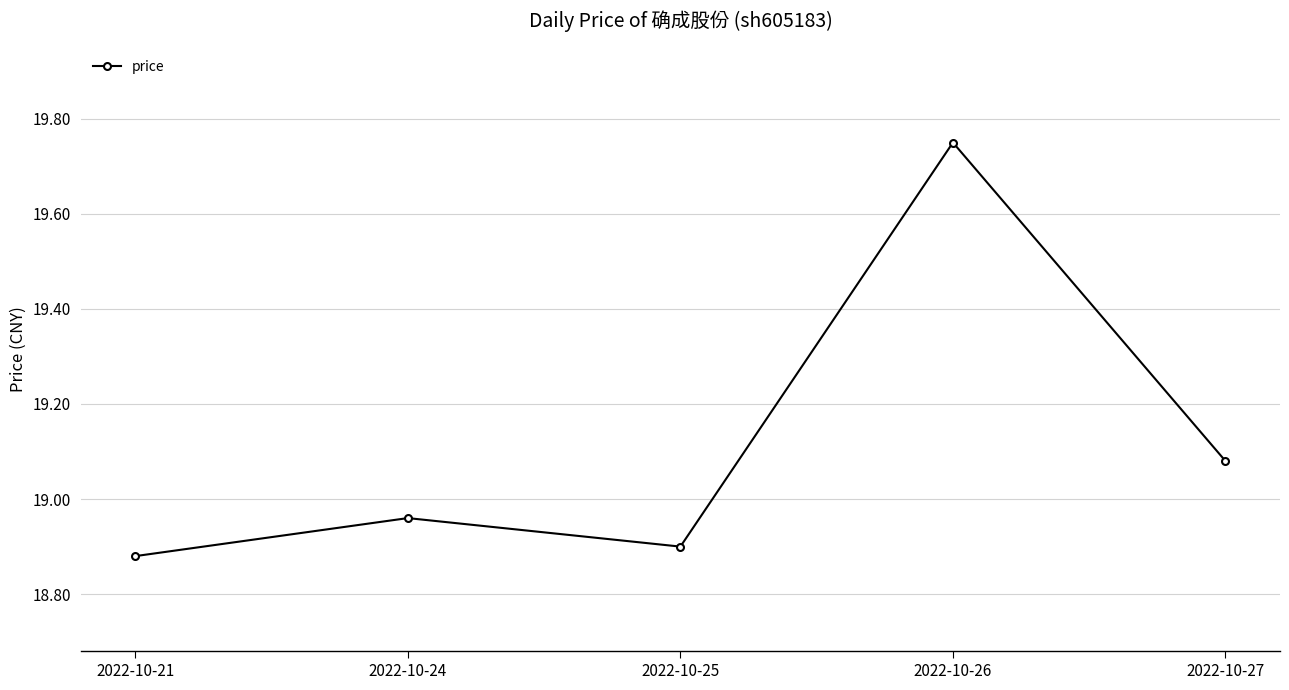

At which category does the data reach its first local peak?

2022-10-24